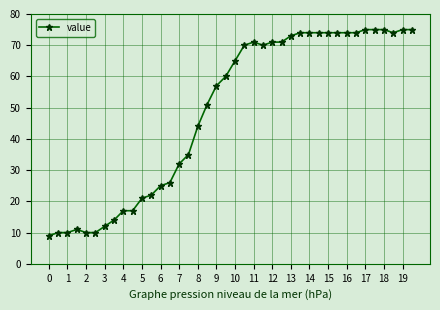

True or false: the data has more than 1 interior local peaks.

True